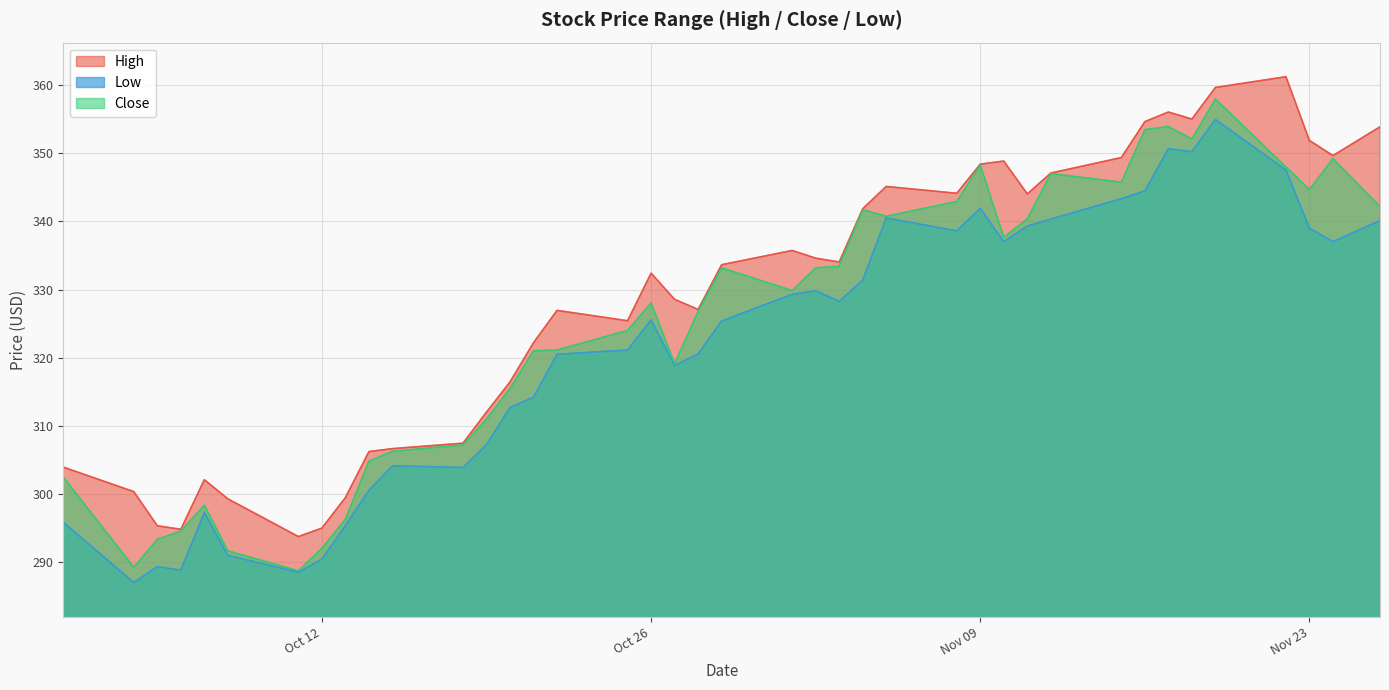

Reading right to left, list all the values displayed in this chart.

High: 353.9	349.6	351.9	361.2	359.6	355.0	356.0	354.6	349.4	347.1	344.0	348.9	348.4	344.1	345.1	341.9	334.0	334.6	335.7	333.6	327.1	328.6	332.4	325.4	326.9	322.2	316.4	312.0	307.5	306.7	306.2	299.5	295.0	293.8	299.3	302.1	294.8	295.3	300.4	304.0
Low: 340.1	337.0	339.0	347.5	355.0	350.2	350.7	344.5	343.3	340.3	339.3	337.0	341.9	338.6	340.5	331.4	328.3	329.8	329.3	325.4	320.5	318.9	325.5	321.1	320.5	314.2	312.7	307.2	303.9	304.1	300.5	295.4	290.5	288.5	291.0	297.3	288.8	289.4	287.0	295.9
Close: 342.2	349.2	344.7	348.0	358.0	352.1	353.9	353.5	345.8	347.0	340.4	337.7	348.3	342.9	340.8	341.7	333.4	333.2	329.8	333.2	326.8	319.1	328.0	324.0	321.1	321.0	315.5	311.0	307.2	306.3	304.8	296.3	292.0	288.7	291.7	298.4	294.6	293.4	289.2	302.5